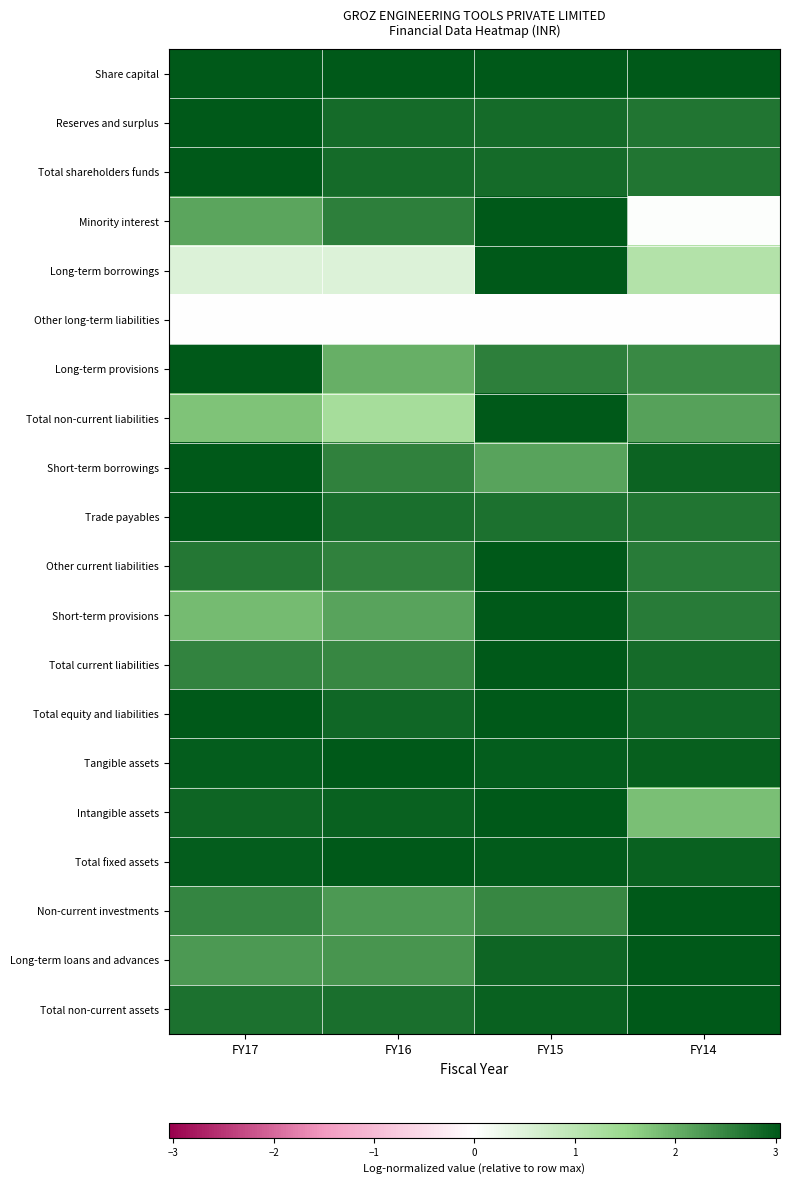

At FY15, list the series in order from largest to smallest.

Share capital, Minority interest, Long-term borrowings, Total non-current liabilities, Other current liabilities, Short-term provisions, Total current liabilities, Intangible assets, Total equity and liabilities, Total fixed assets, Tangible assets, Total non-current assets, Long-term loans and advances, Total shareholders funds, Reserves and surplus, Trade payables, Long-term provisions, Non-current investments, Short-term borrowings, Other long-term liabilities